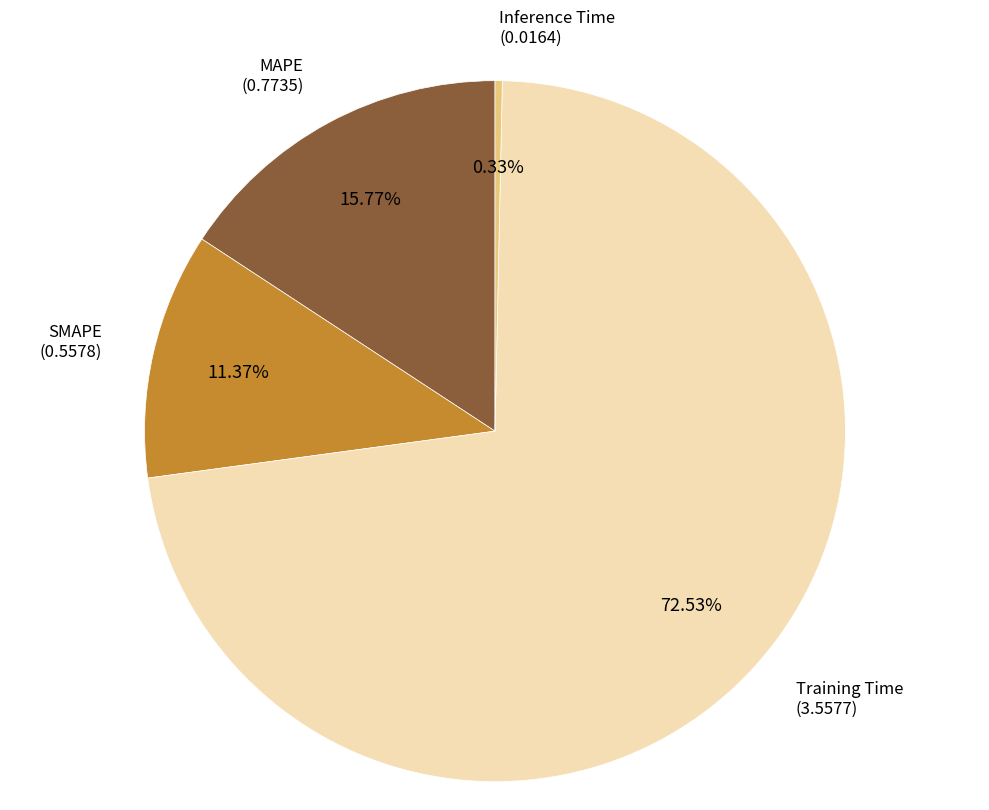

To the nearest percent, what is the difference between the Training Time and Inference Time slice percentages?

72%